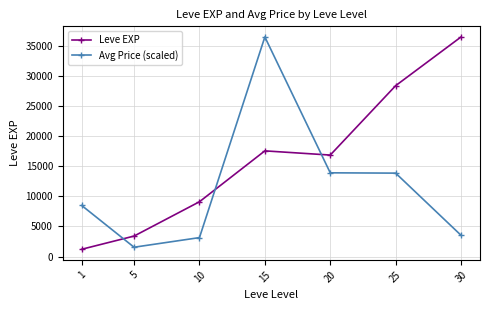

What is the maximum value for Avg Price (scaled)?

36492.5